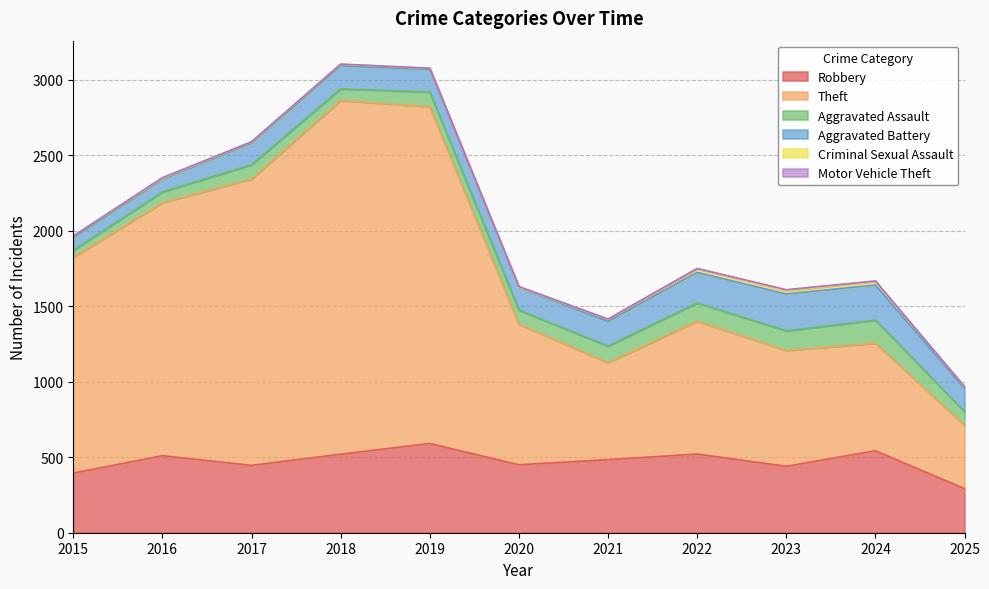

What is the maximum value shown in the chart?

2342